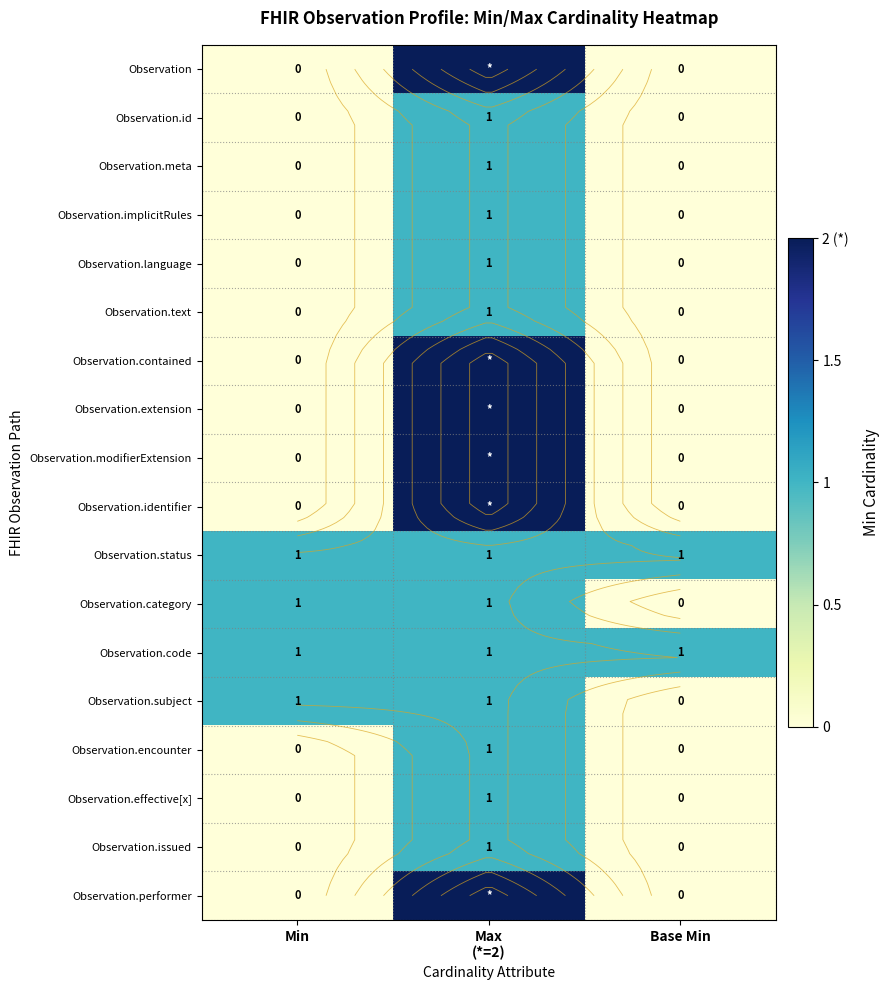

Which series has the widest spread of values?

Observation